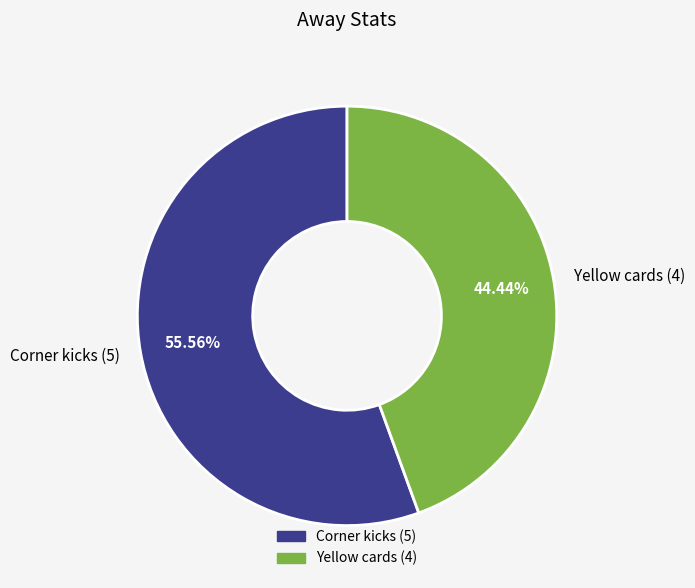

What is the majority slice?

Corner kicks